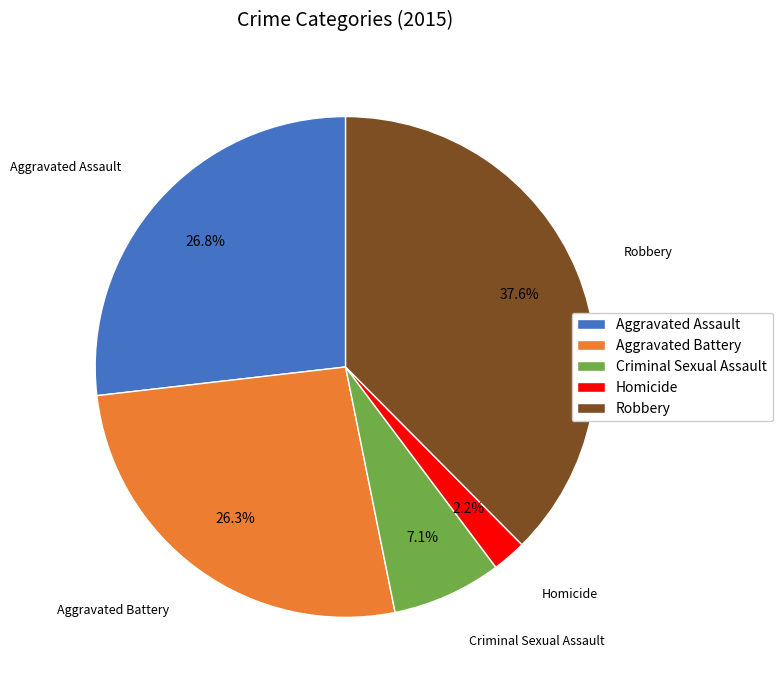

To the nearest percent, what percentage of the pie is Robbery?

38%